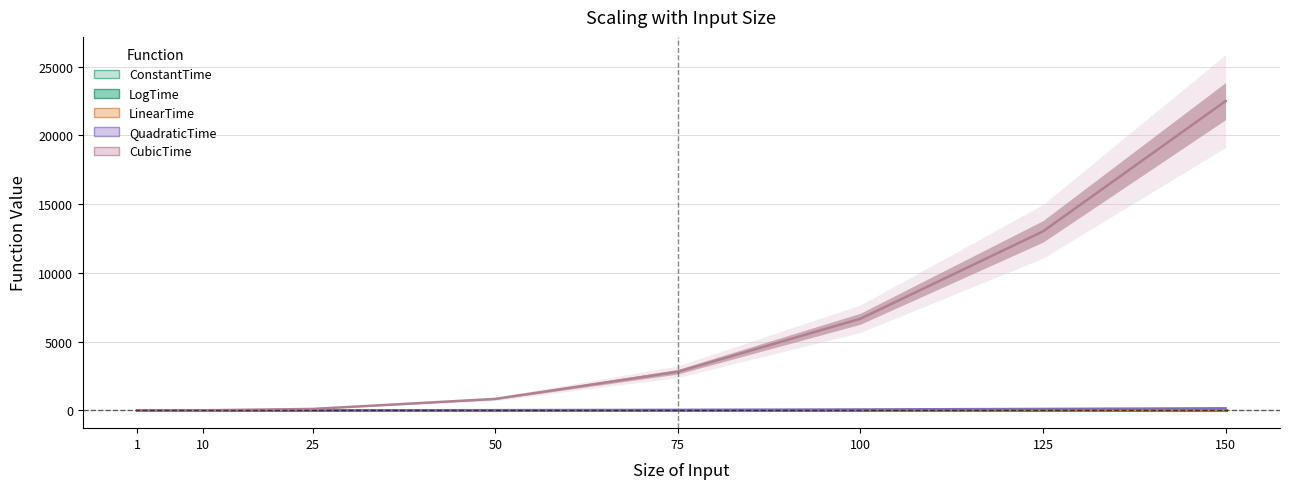

What is the difference between the second highest and second lowest values in the QuadraticTime series?

103.5